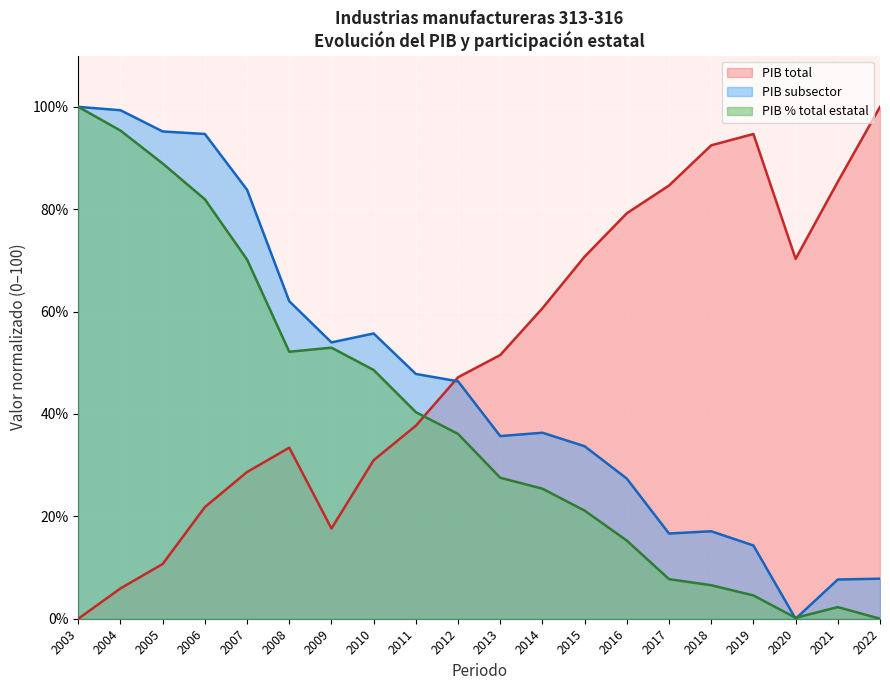

Is it true that PIB subsector equals 36.3 at 2014?

True